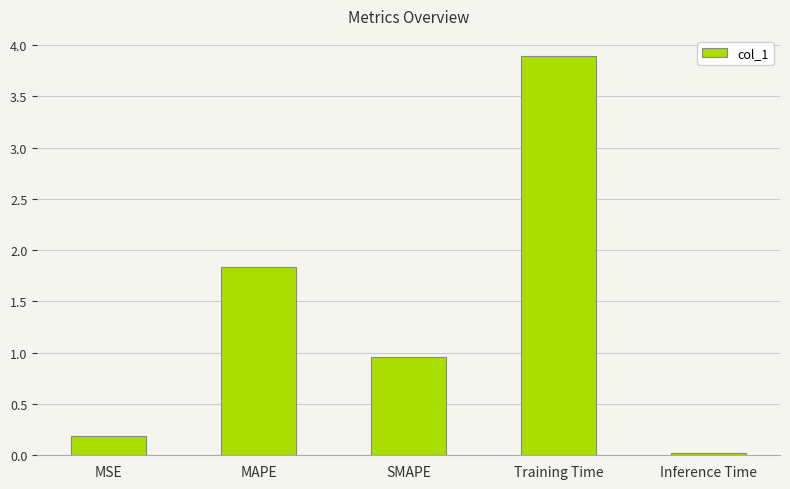

What is the maximum value shown in the chart?

3.9